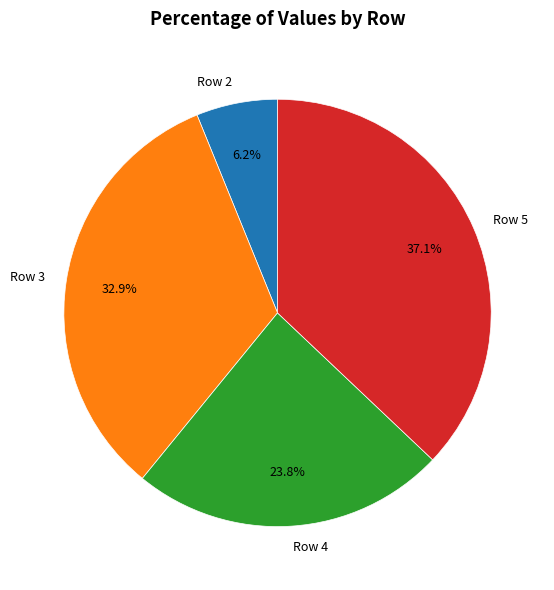

Between Row 4 and Row 5, which is larger?

Row 5